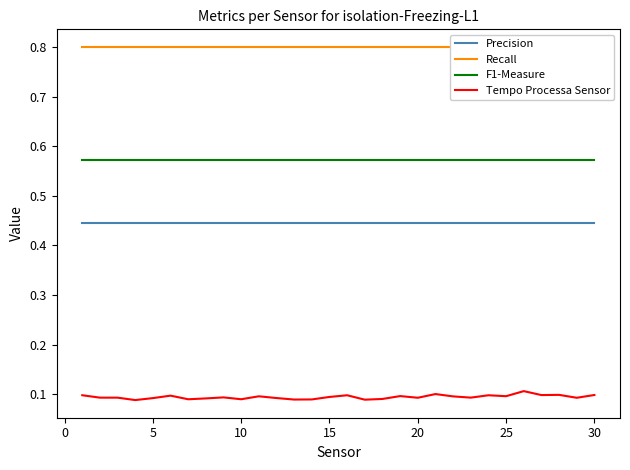

True or false: Tempo Processa Sensor and F1-Measure cross at least once.

False